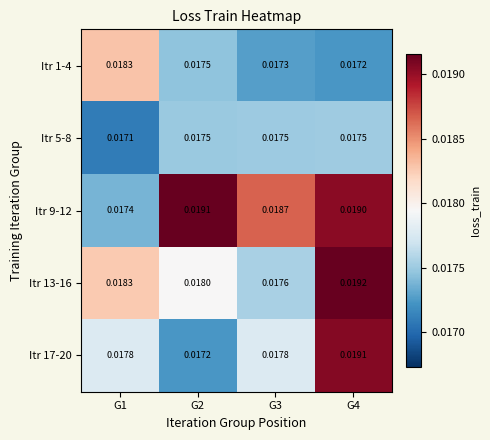

Is the value of Itr 9-12 at G3 greater than the value of Itr 17-20 at G4?

No